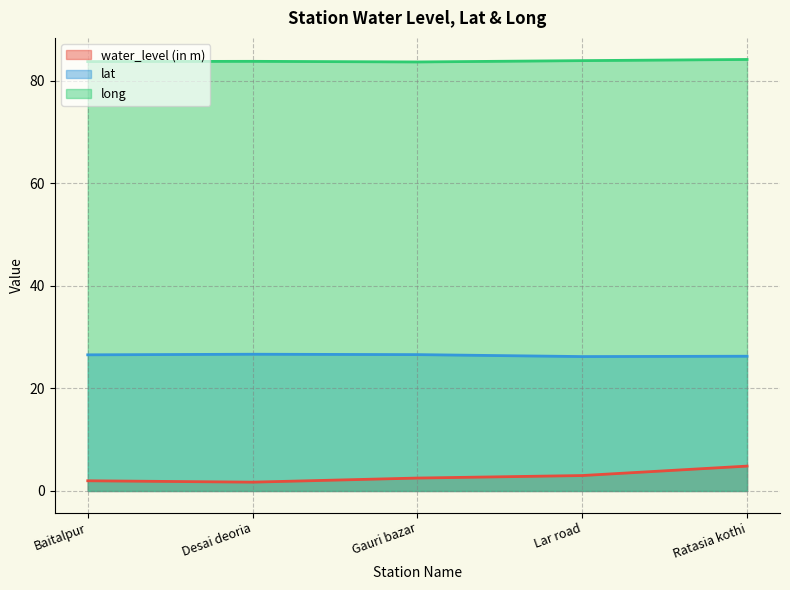

True or false: lat and long cross at least once.

False